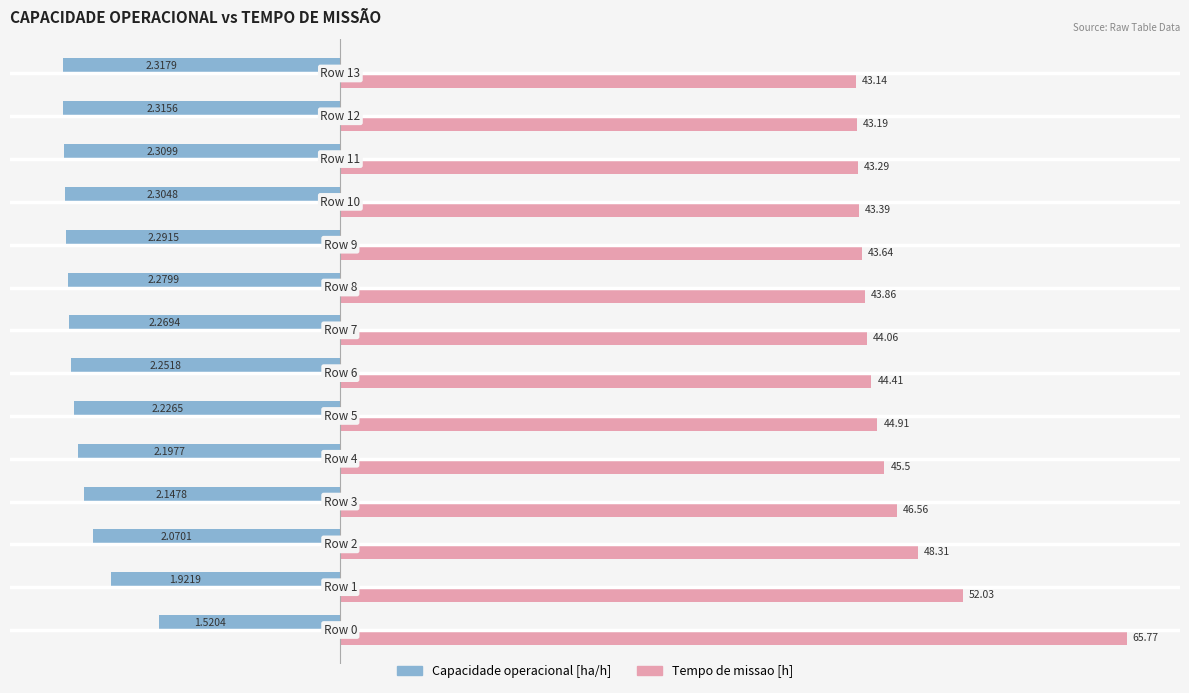

What is the sum of all Capacidade operacional [ha/h] values?

-304.3